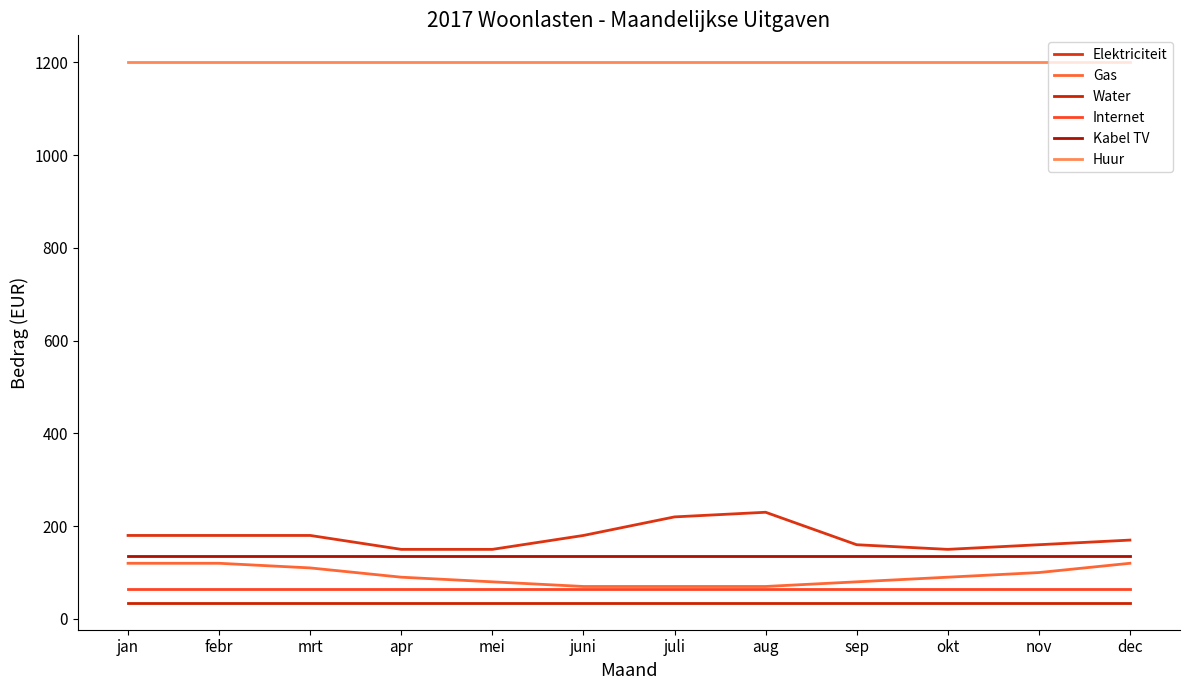

Is this an area chart (filled region under the line)?

No